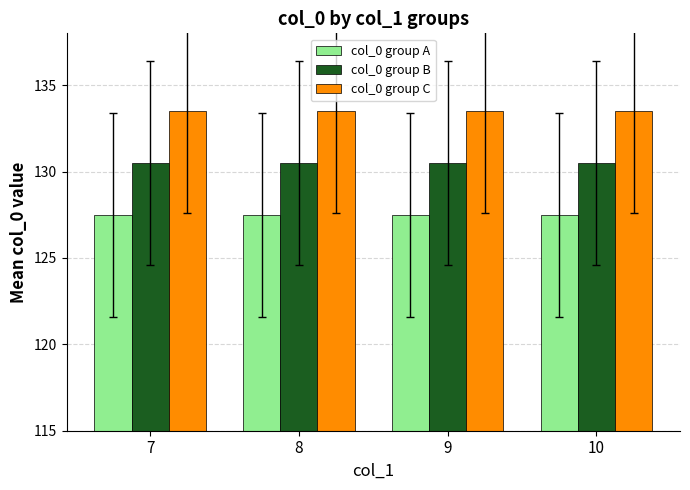

List the series in order of their peak value, highest first.

col_0 group C, col_0 group B, col_0 group A